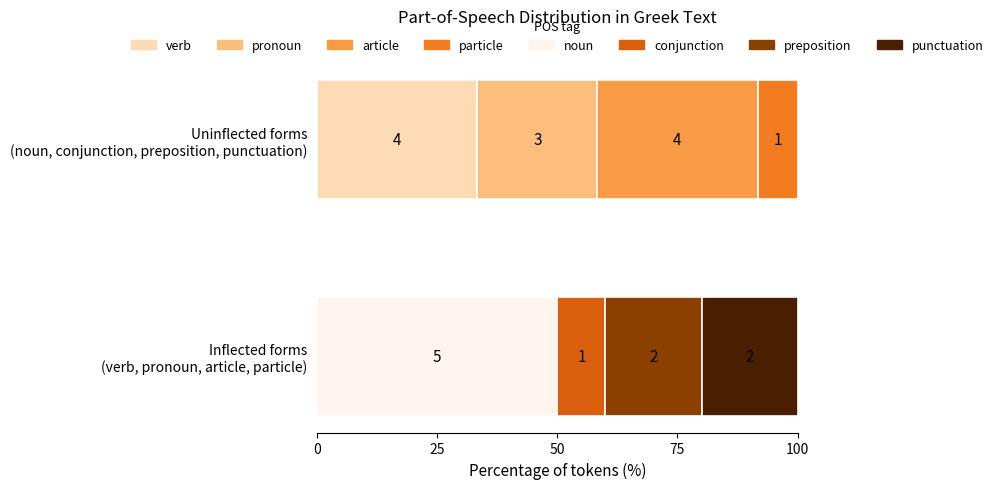

How many bars are there in total?

8